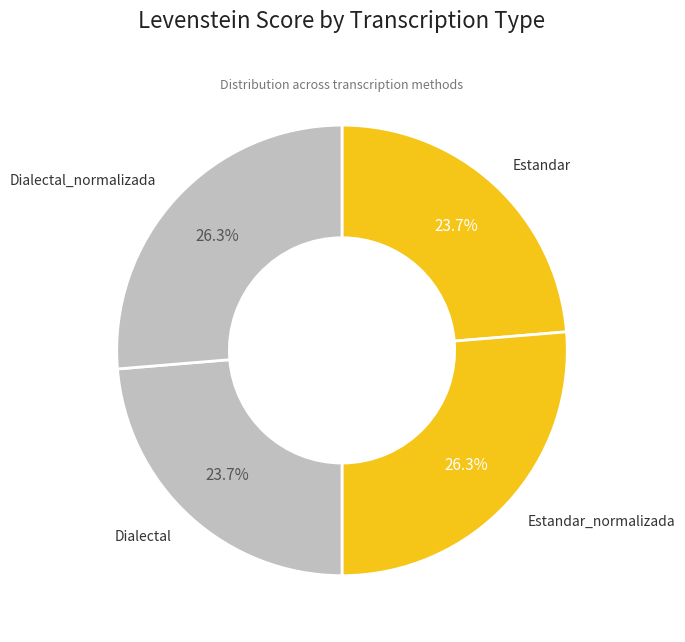

What is the smallest slice in the pie chart?

Estandar